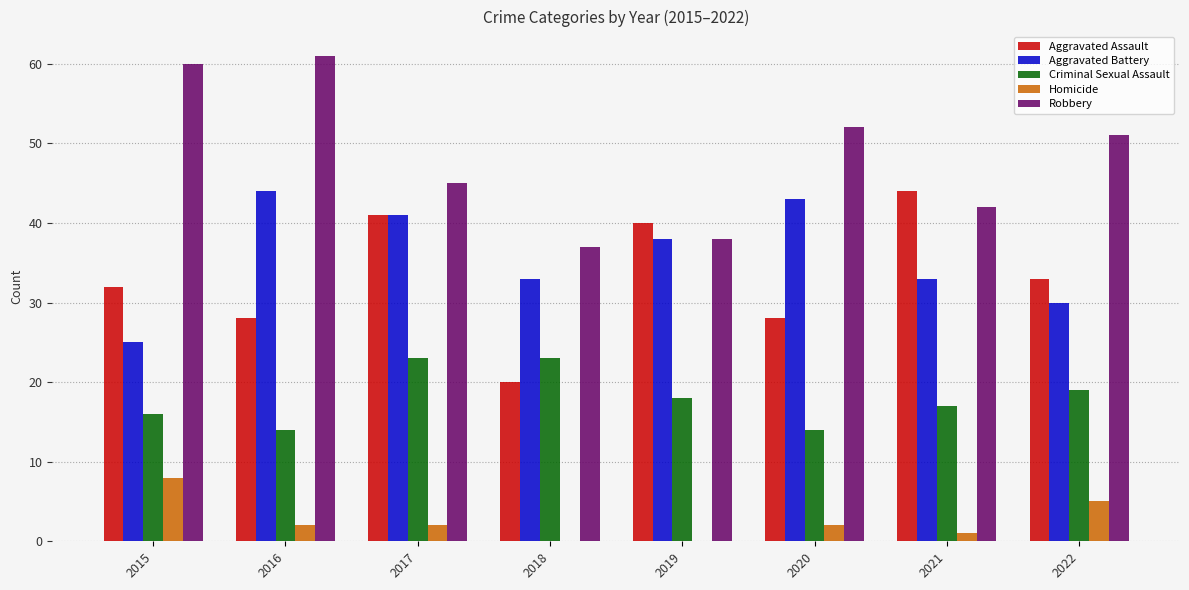

How many data points does each series have?

8